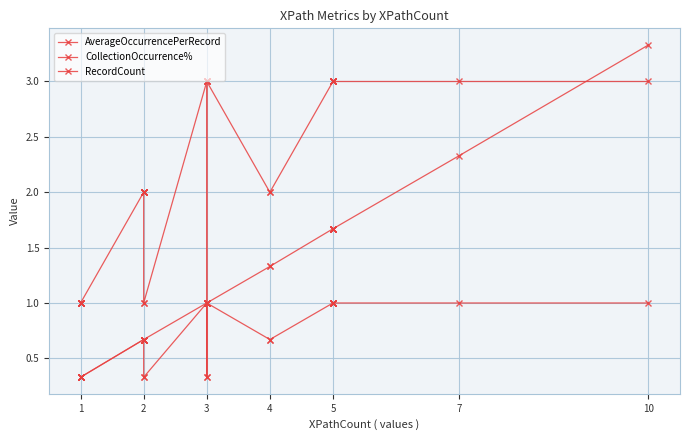

What is the maximum value for RecordCount?

3.0